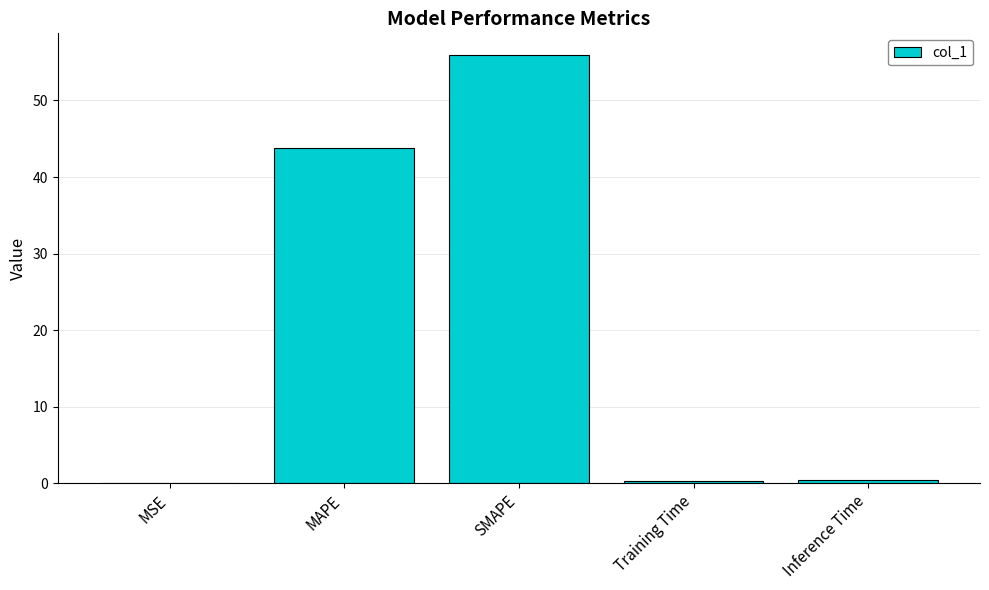

What is the average value?

20.1